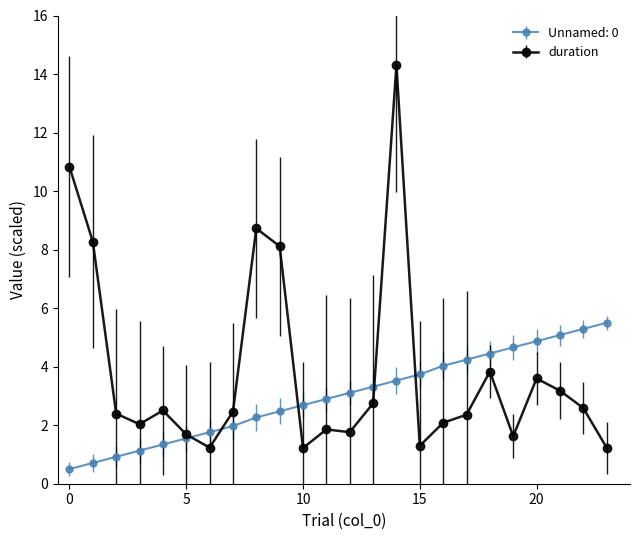

What is the highest value of the duration series?

14.3